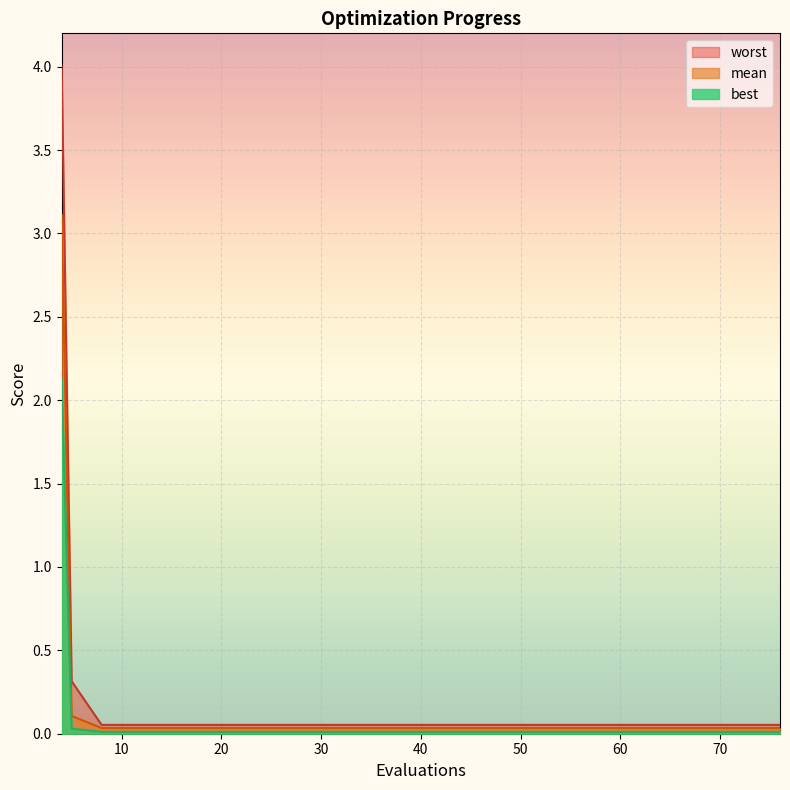

How many series are shown in this chart?

3